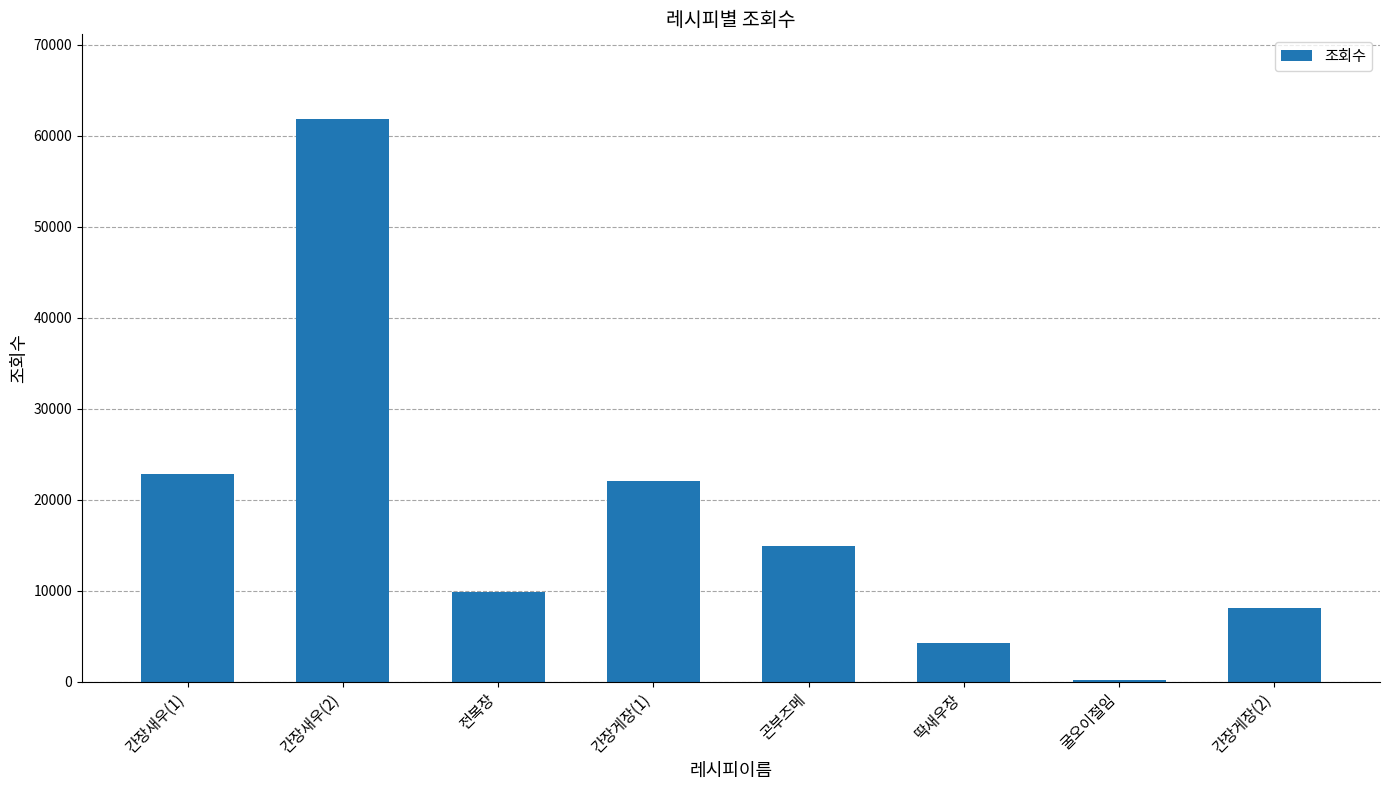

Which label corresponds to the largest value in the chart?

간장새우(2)